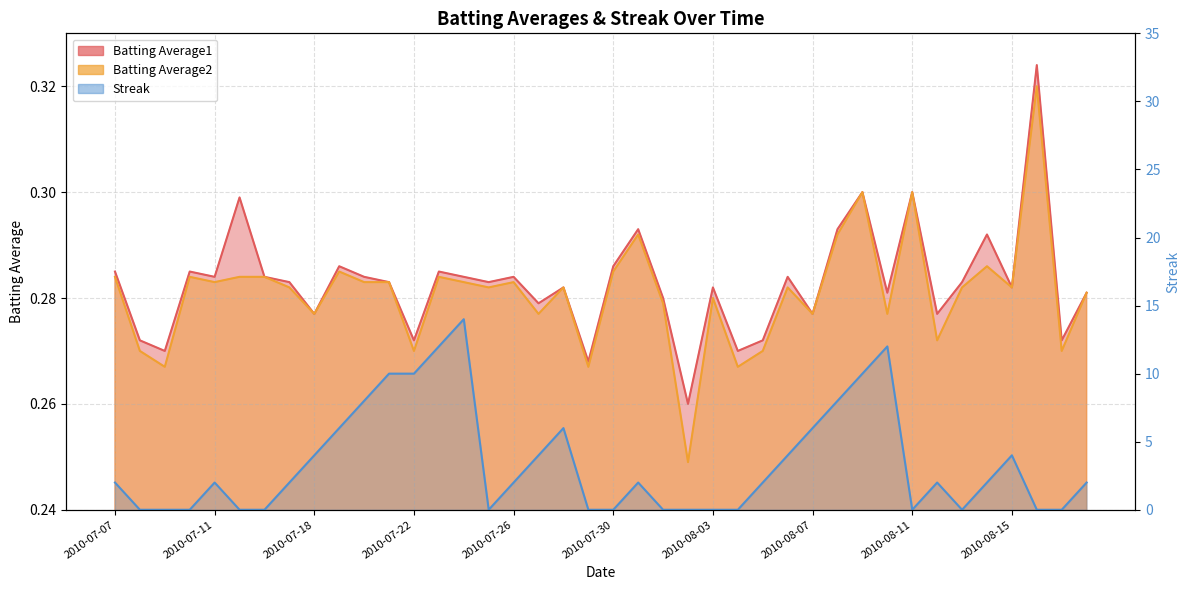

How many lines are shown in the chart?

3